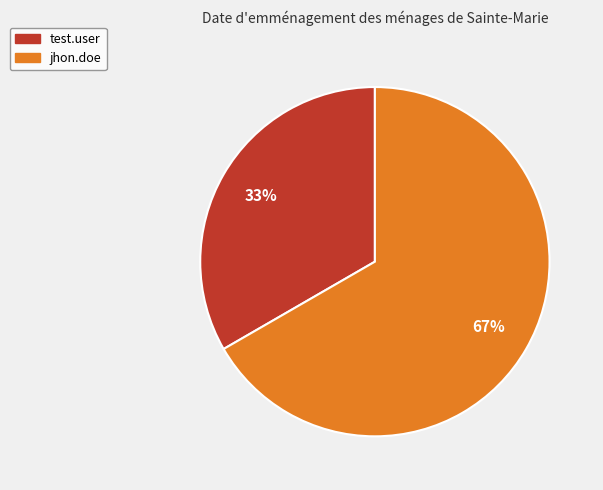

Is it true that test.user is 23% of the pie?

False